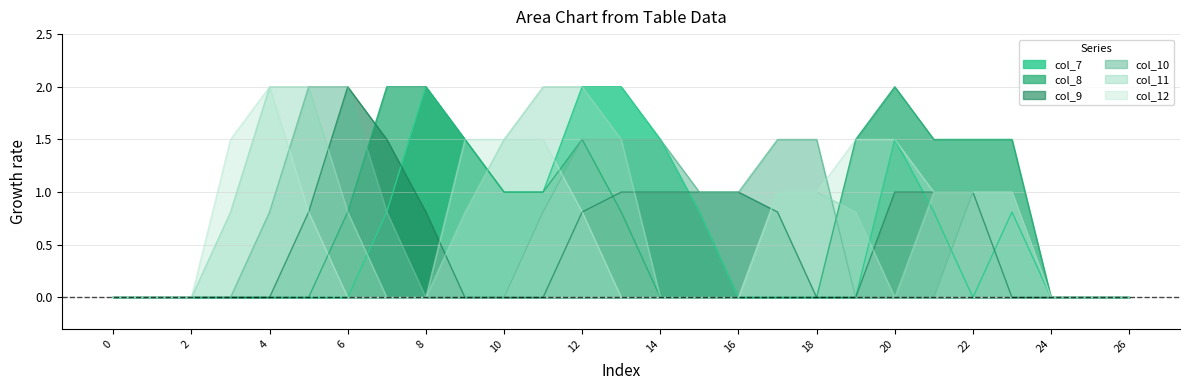

The col_7 series shows 0.0 at 6. True or false?

True